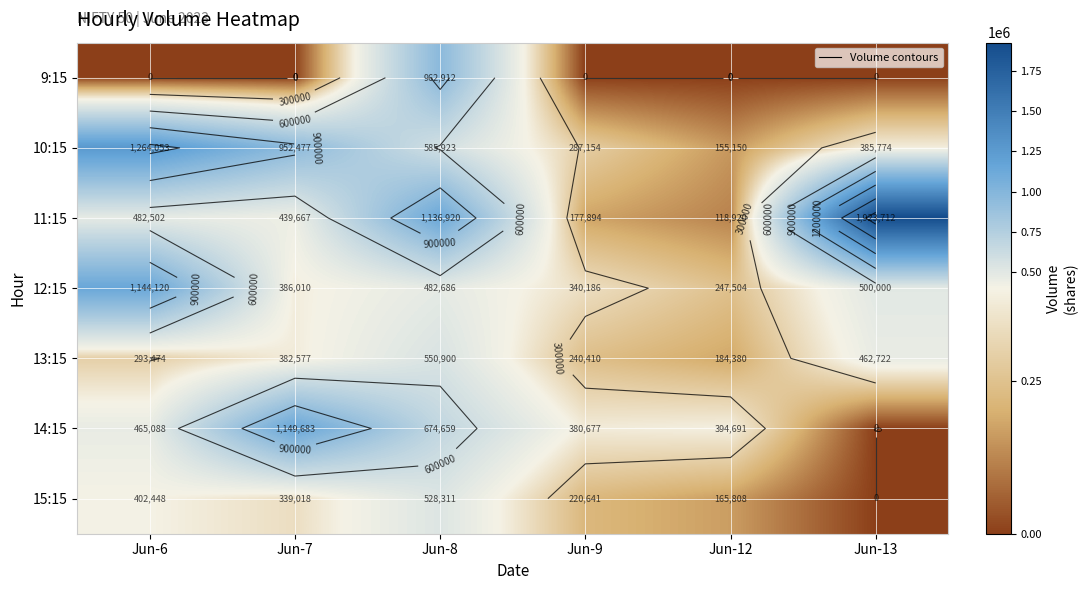

Between Jun-8 and Jun-13, which series saw the biggest shift?

9:15